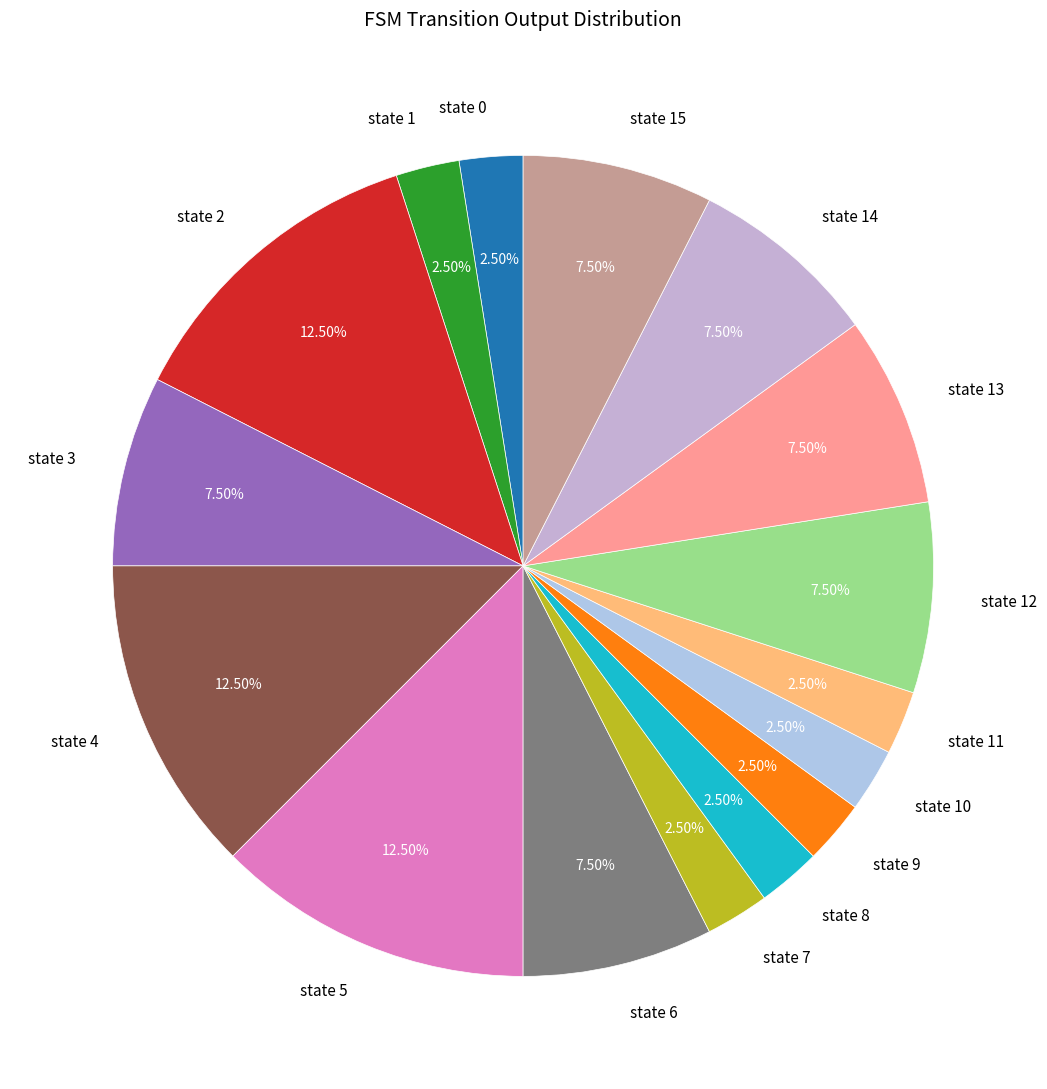

Do state 4 and state 7 together represent more than half of the pie?

No